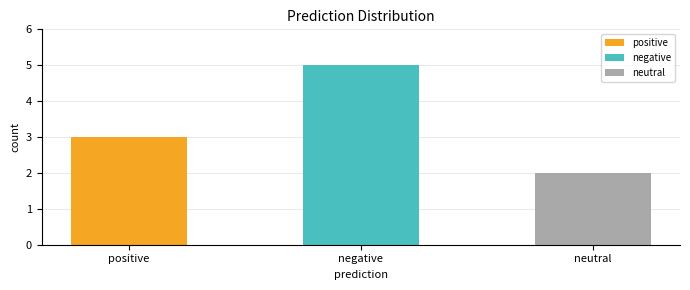

The value at positive is 4. True or false?

False